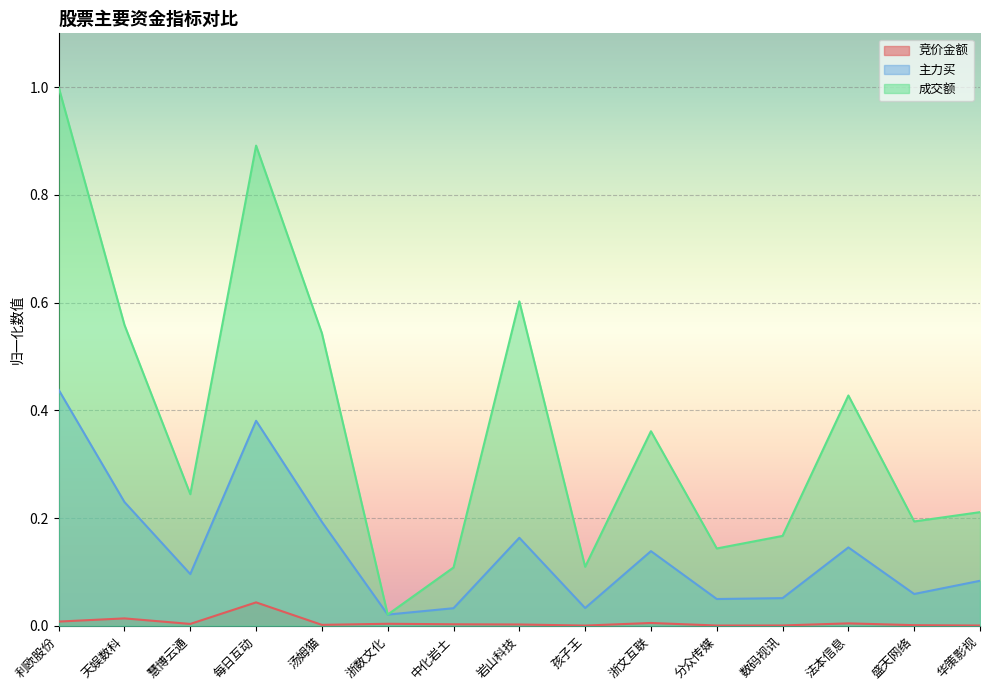

The 竞价金额 series shows 0.0 at 浙文互联. True or false?

False